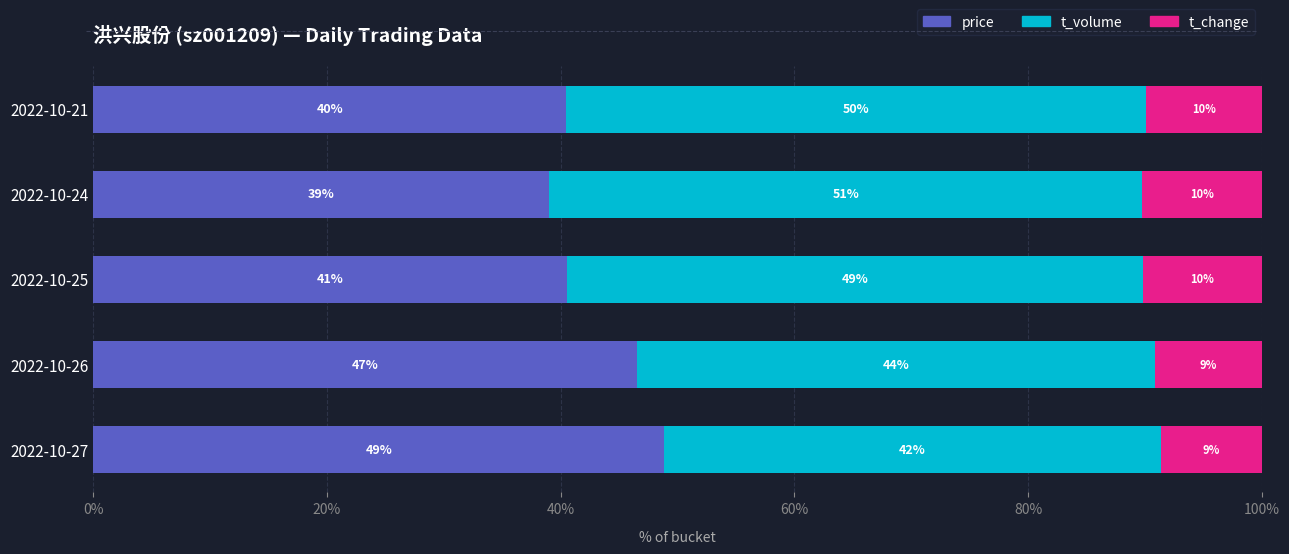

What are all the series names shown in the legend?

price, t_volume, t_change